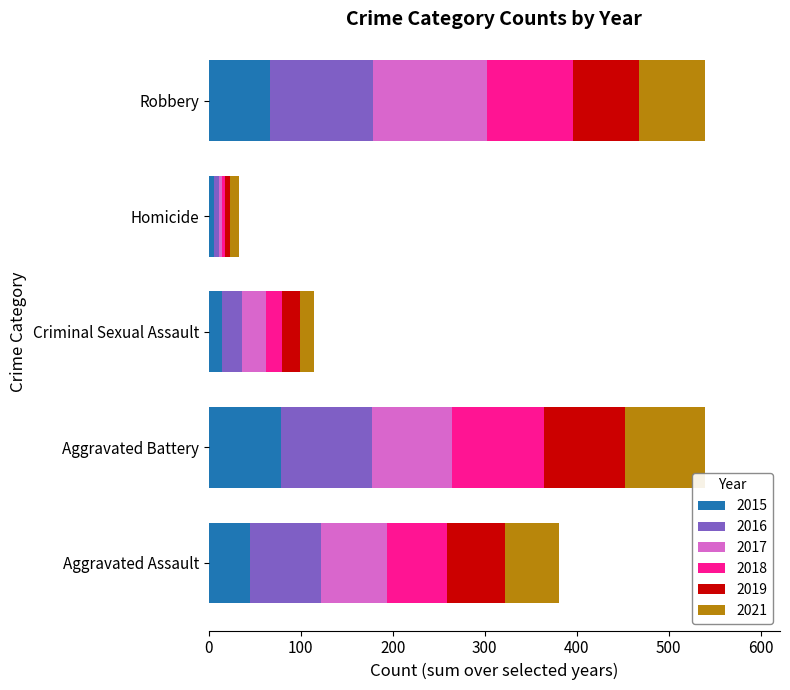

How many distinct data groups are displayed?

6